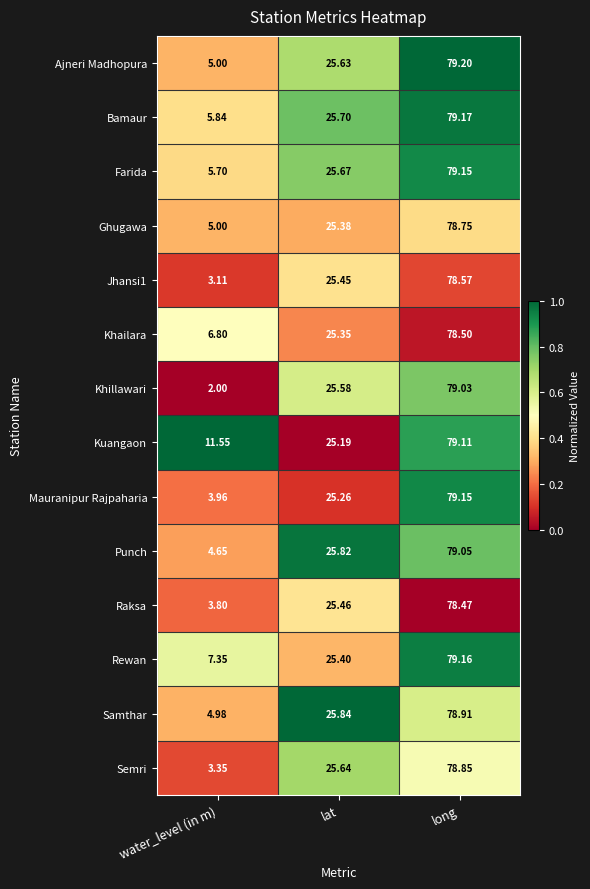

Which series has the largest range (max minus min)?

Khillawari